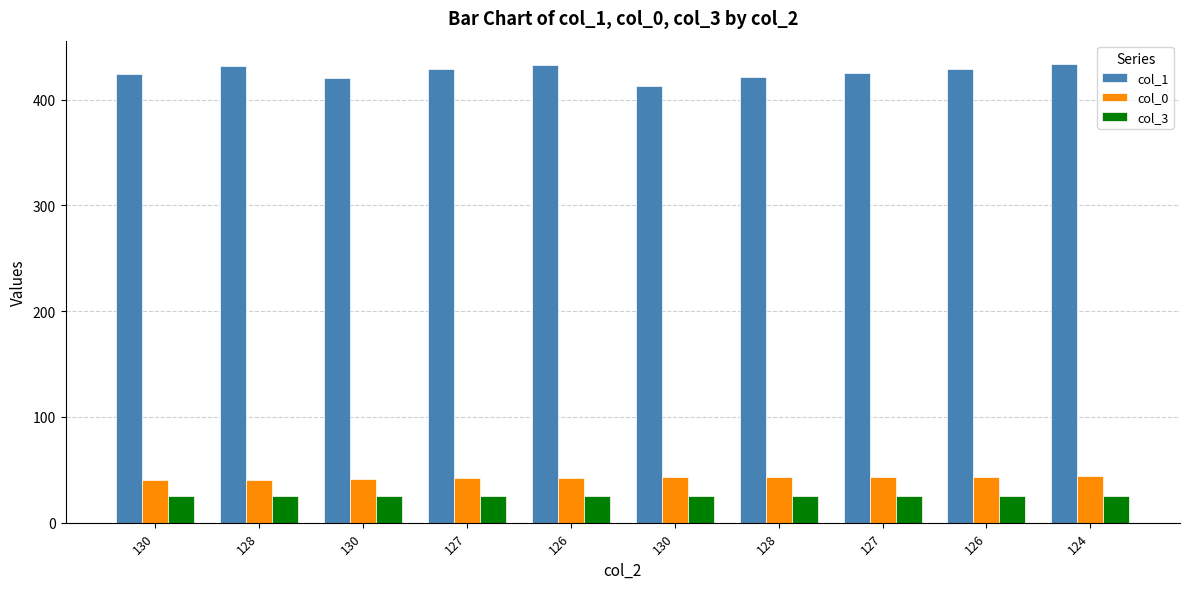

How many groups of bars are there?

10